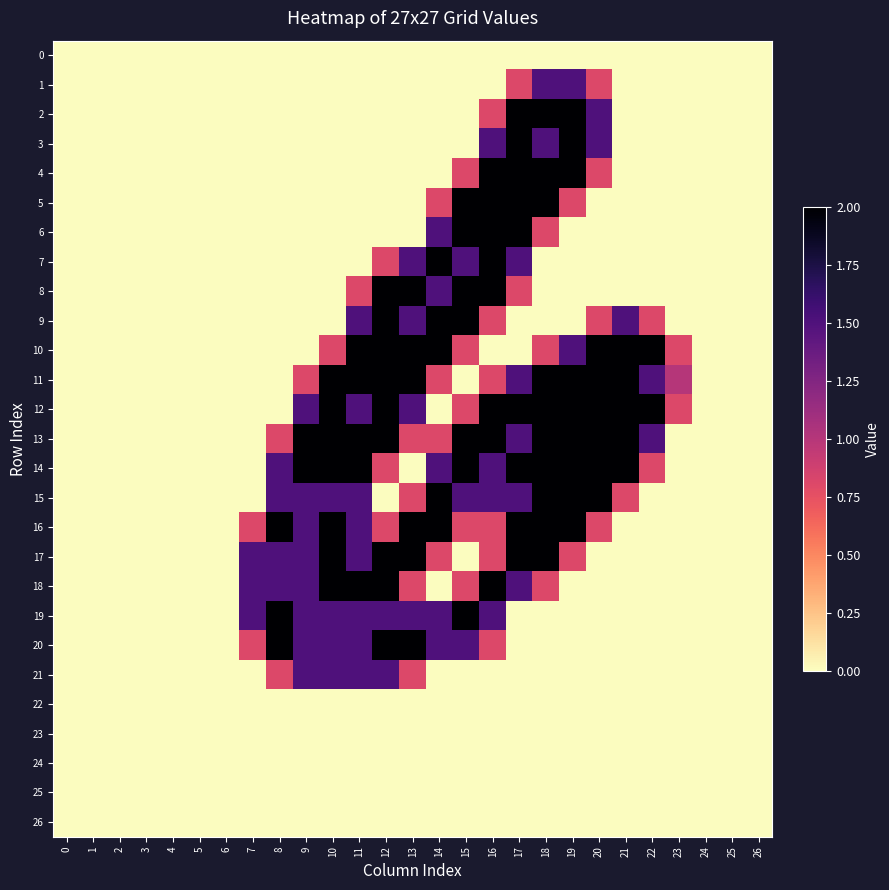

What is the spread (max minus min) of values at 19?

2.0